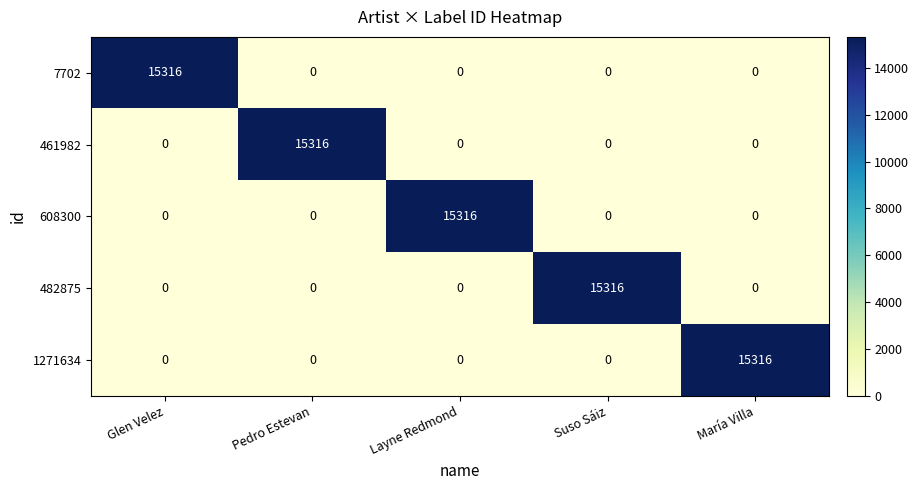

At how many categories does at least one series exceed 10438?

5